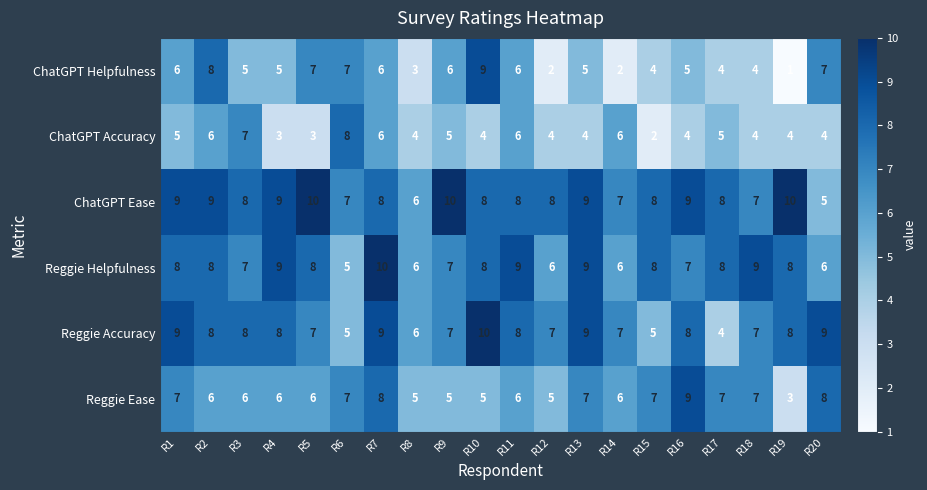

True or false: Reggie Ease has a value of 7 at R10.

False